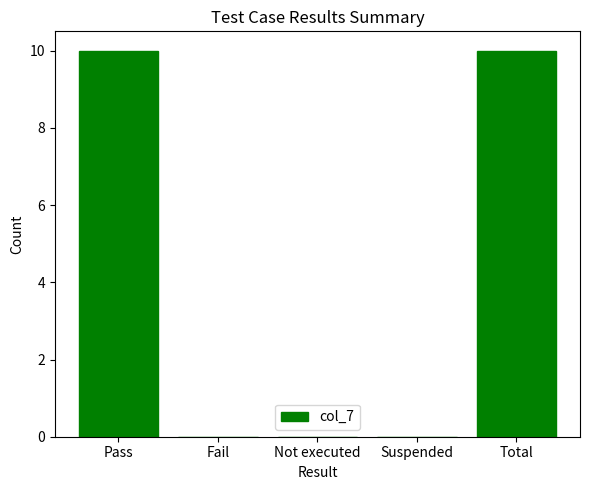

What is the sum of the values at Suspended and Total?

10